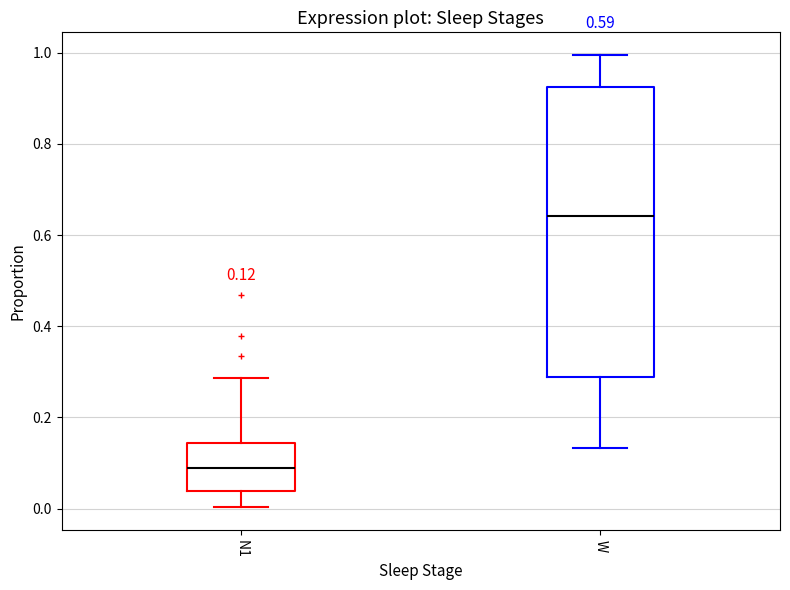

Which box is the tallest, from its lower edge to its upper edge?

W